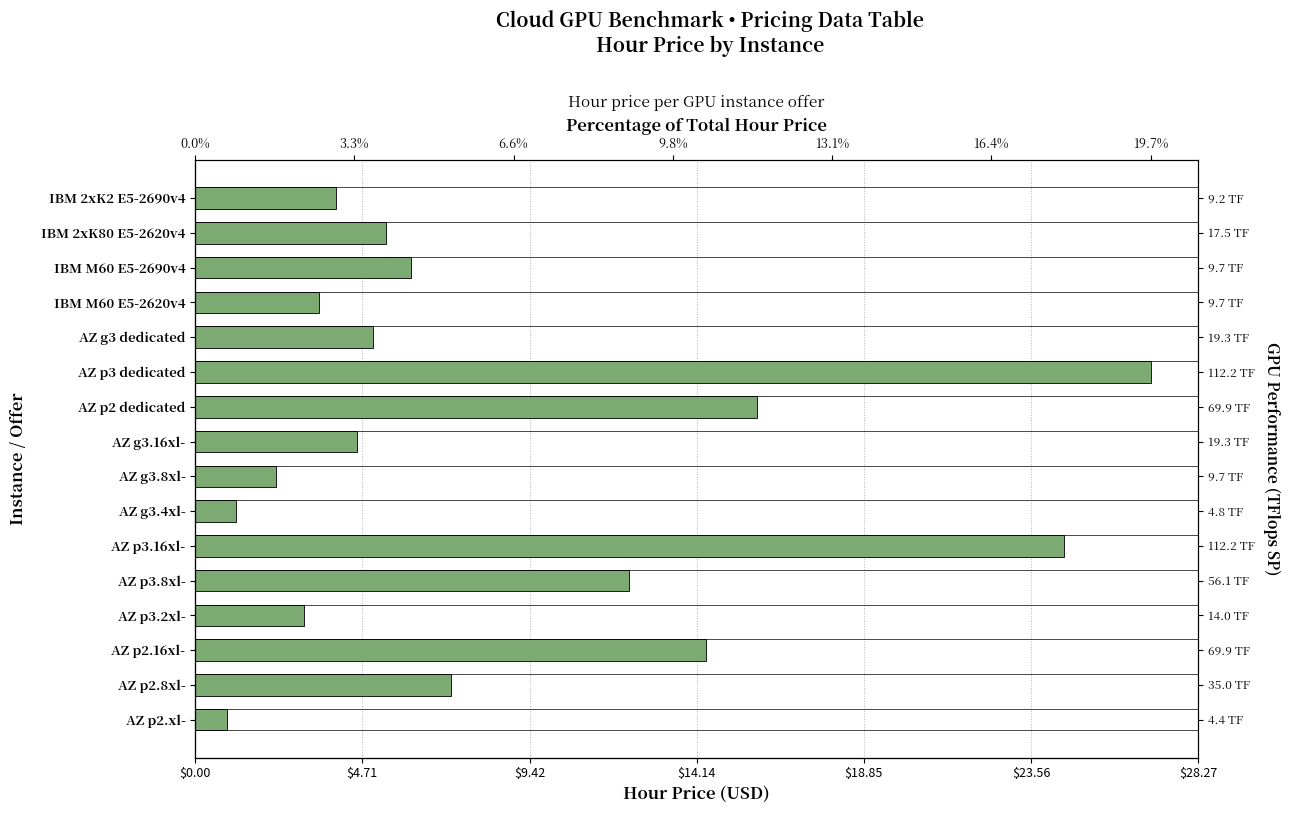

What is the sum of the values at IBM M60 E5-2690v4 and AZ g3.8xl-?

8.4